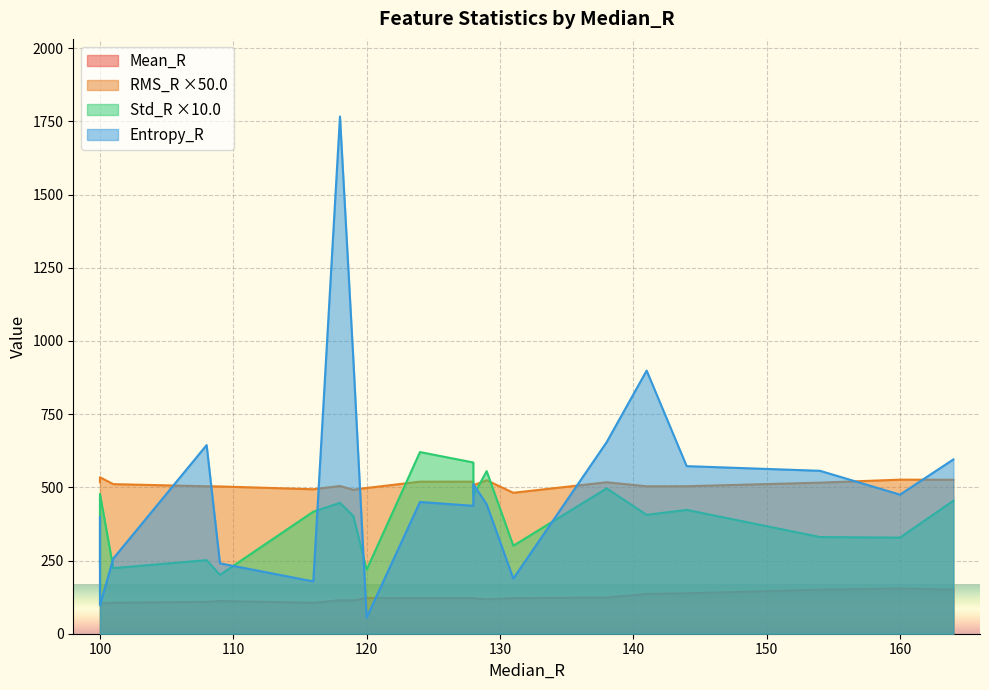

How many lines are shown in the chart?

4